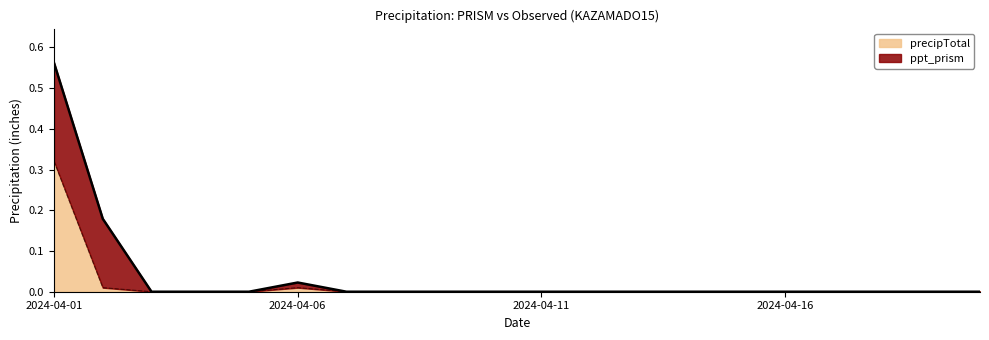

Is it true that the value at 2024-04-01 is 0.3?

True